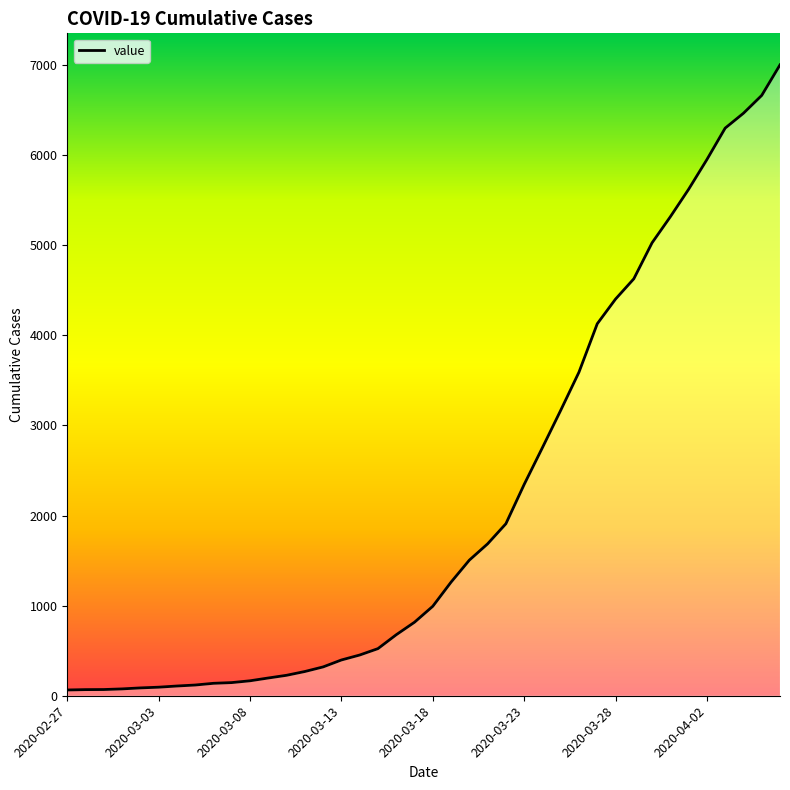

What is the difference between the maximum and minimum values?

6939